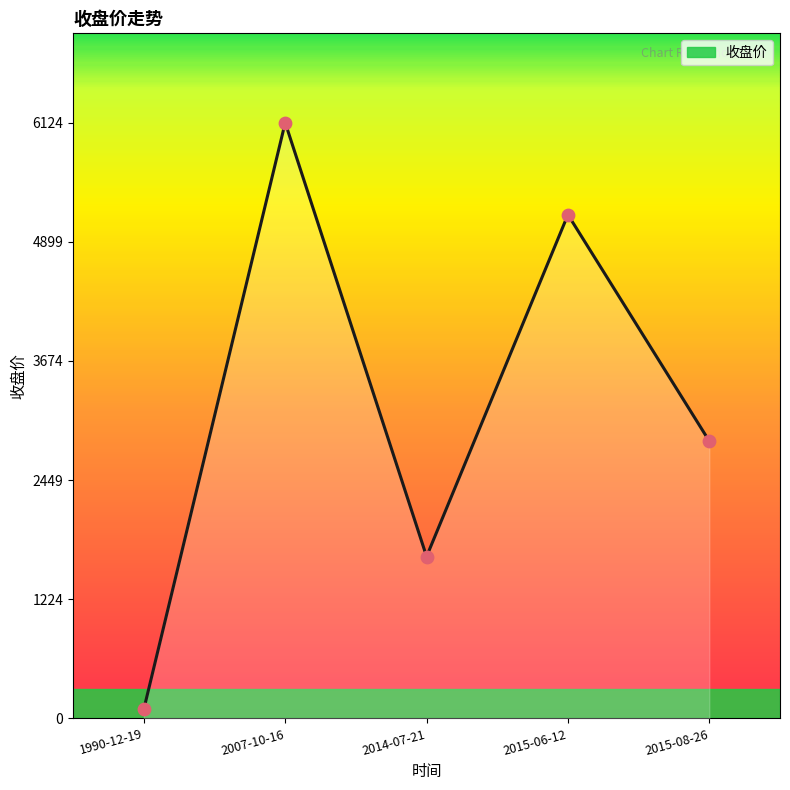

What is the change in value from 2007-10-16 to 2015-08-26?

-3274